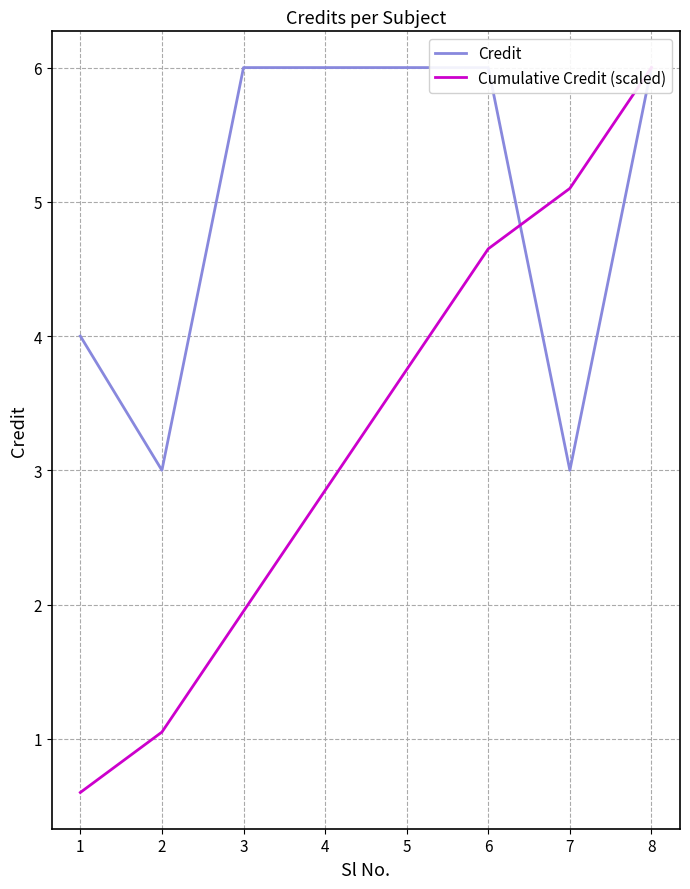

Which category has the lowest value across all series?

1